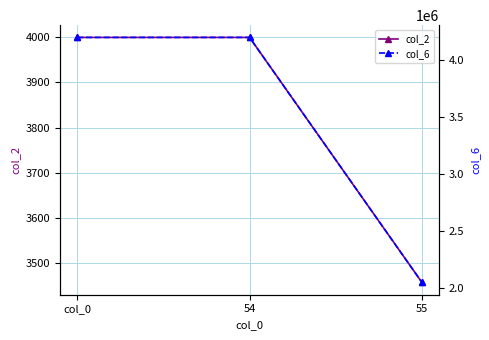

Read the col_2 value at 54, to the nearest 100.

4000